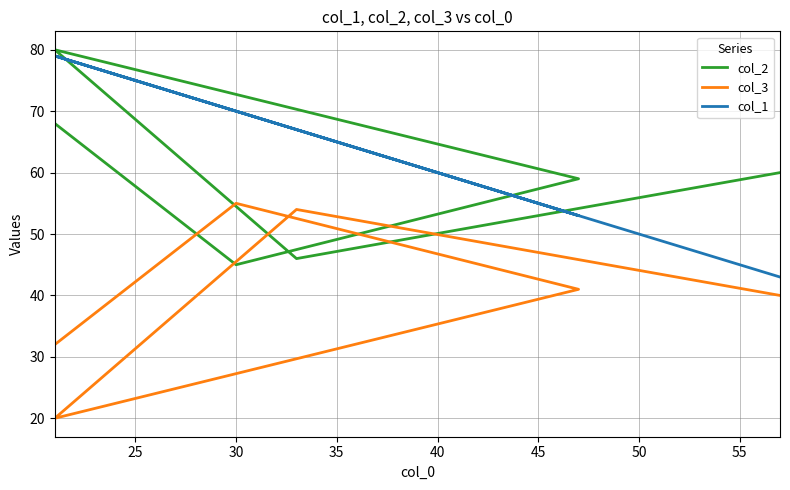

Does the chart display data point markers on the line(s)?

No